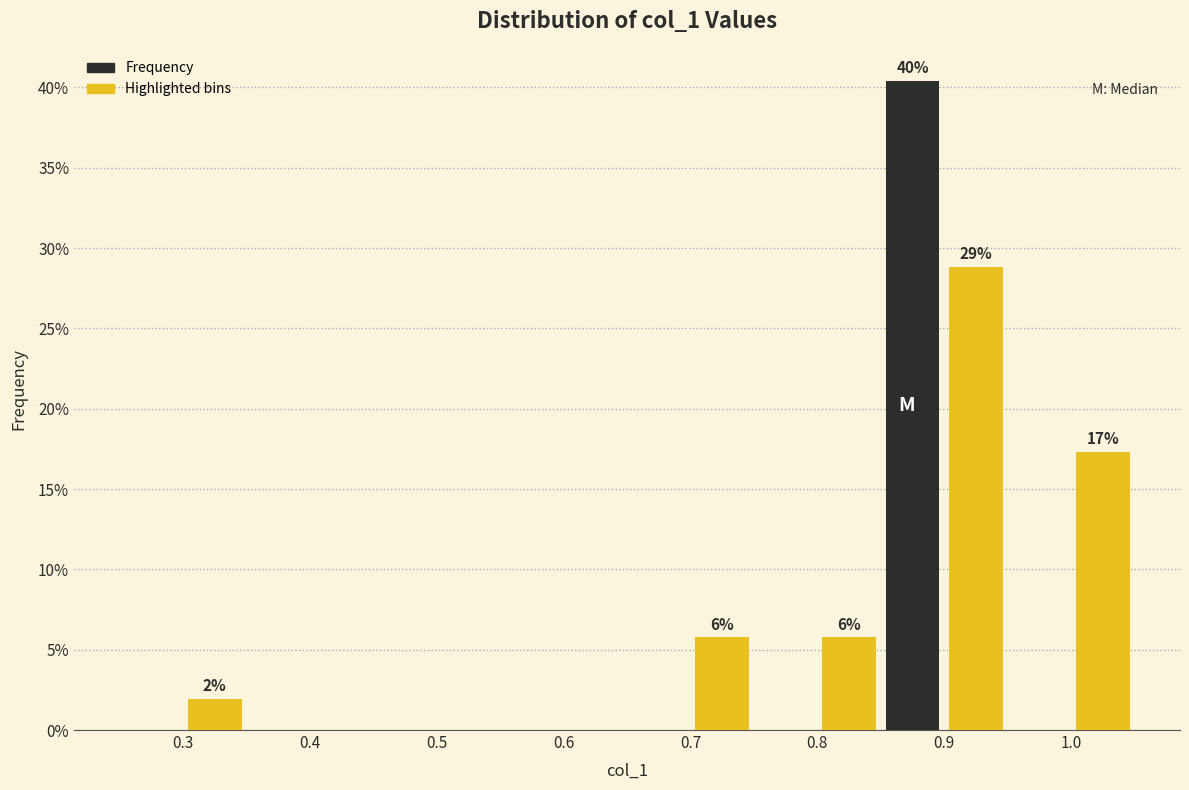

Over which range of the x-axis is the bar tallest?

0.85 to 0.90